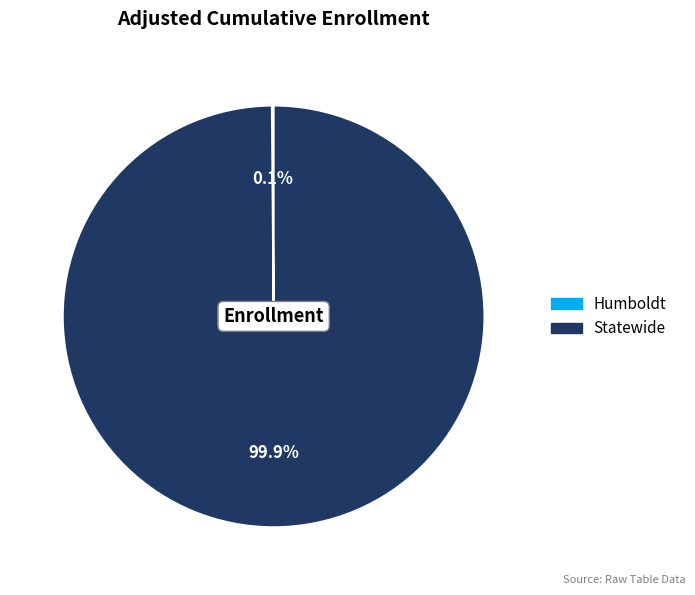

What portion of the pie excludes Statewide?

0.1%